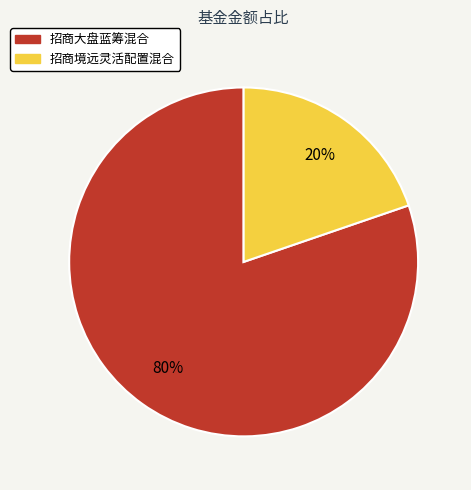

How many segments does this pie chart have?

2